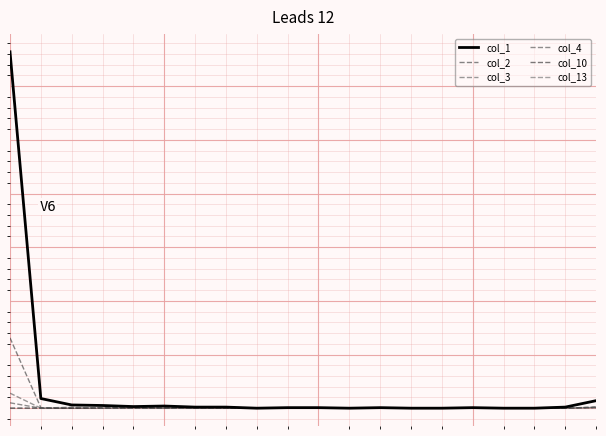

Reading left to right, extract all data points from this chart.

col_1: 0=664	1=18	2=6	3=5	4=3	5=4	6=2	7=2	8=0	9=1	10=1	11=0	12=1	13=0	14=0	15=1	16=0	17=0	18=2	19=14
col_2: 0=131	1=1	2=0	3=1	4=2	5=0	6=0	7=2	8=0	9=0	10=0	11=0	12=0	13=0	14=0	15=0	16=0	17=0	18=0	19=2
col_3: 0=28	1=0	2=0	3=0	4=0	5=0	6=0	7=0	8=0	9=0	10=0	11=0	12=0	13=0	14=0	15=0	16=0	17=0	18=0	19=1
col_4: 0=10	1=0	2=1	3=0	4=0	5=0	6=0	7=0	8=0	9=0	10=0	11=0	12=0	13=0	14=0	15=0	16=0	17=0	18=0	19=1
col_10: 0=0	1=0	2=0	3=0	4=0	5=0	6=1	7=0	8=0	9=0	10=0	11=0	12=0	13=0	14=0	15=0	16=0	17=0	18=0	19=2
col_13: 0=0	1=0	2=2	3=0	4=0	5=0	6=0	7=0	8=0	9=0	10=0	11=0	12=0	13=0	14=0	15=0	16=0	17=0	18=0	19=1